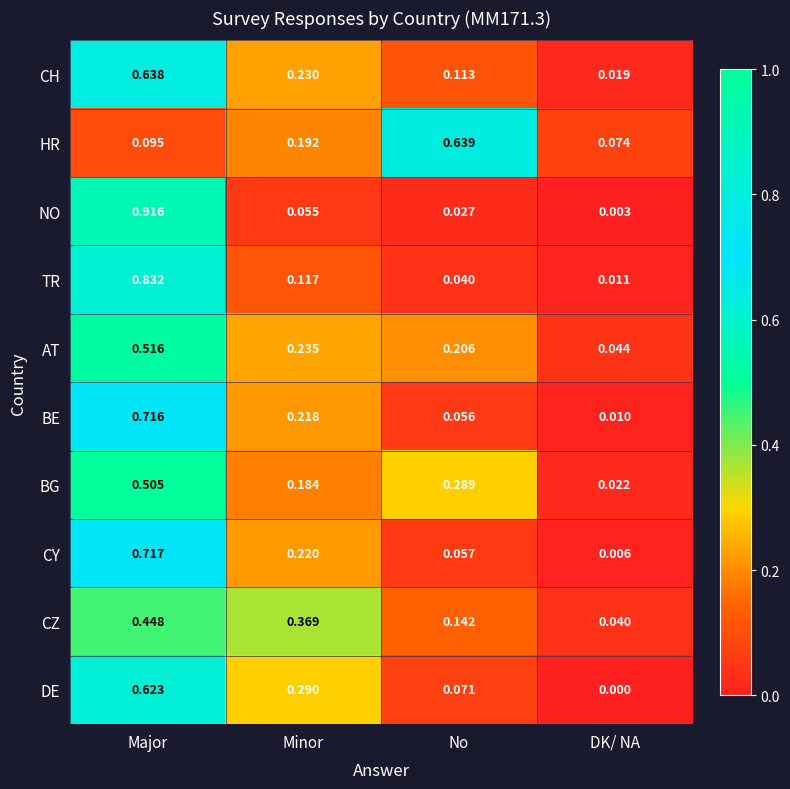

Which category has the highest value in the CH series?

Major